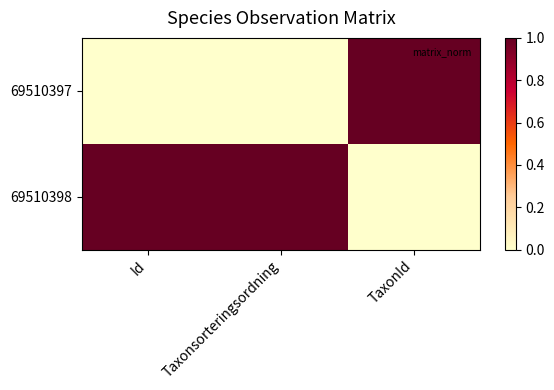

At how many categories does at least one series exceed 0?

3